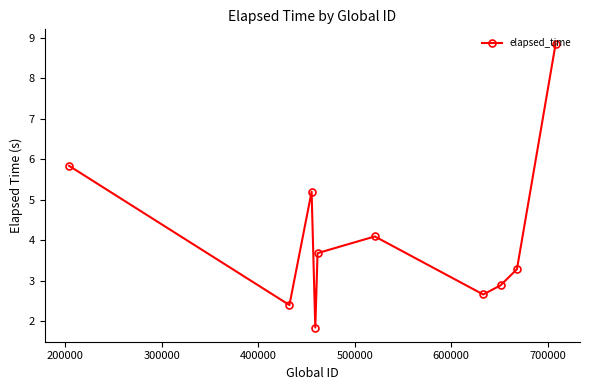

True or false: the data has more than 1 interior local peaks.

True